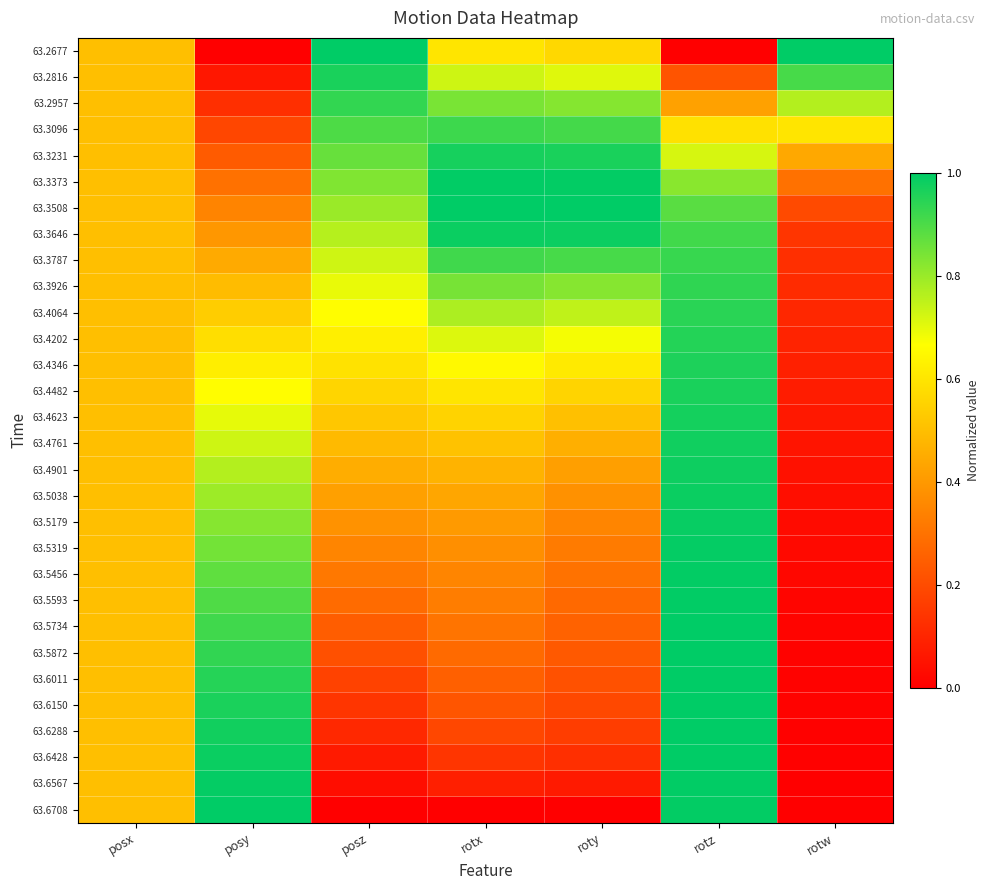

How many categories are shown in the chart?

7